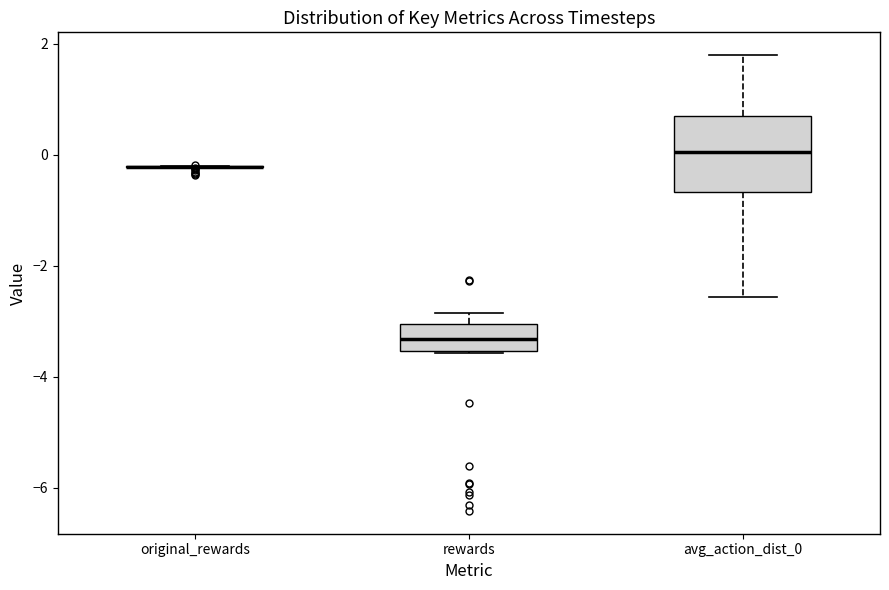

Reading left to right, transcribe this box plot: for each box, give where its median line is, the range the box spans, and where its two whiskers end, as read against the y-axis. The values are not printed on the chart, so give them approximately, as read against the axis.

original_rewards: box collapsed to a line at -0.2, whiskers -0.2 to -0.2
rewards: median -3.4, box -3.6 to -3.0, whiskers -3.6 to -2.8
avg_action_dist_0: median 0.0, box -0.6 to 0.8, whiskers -2.6 to 1.8